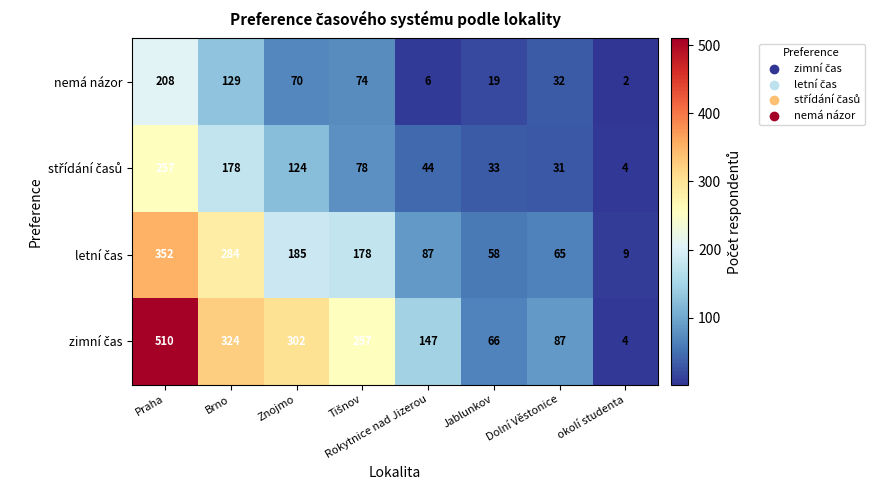

What is the total value across all series at Brno?

915